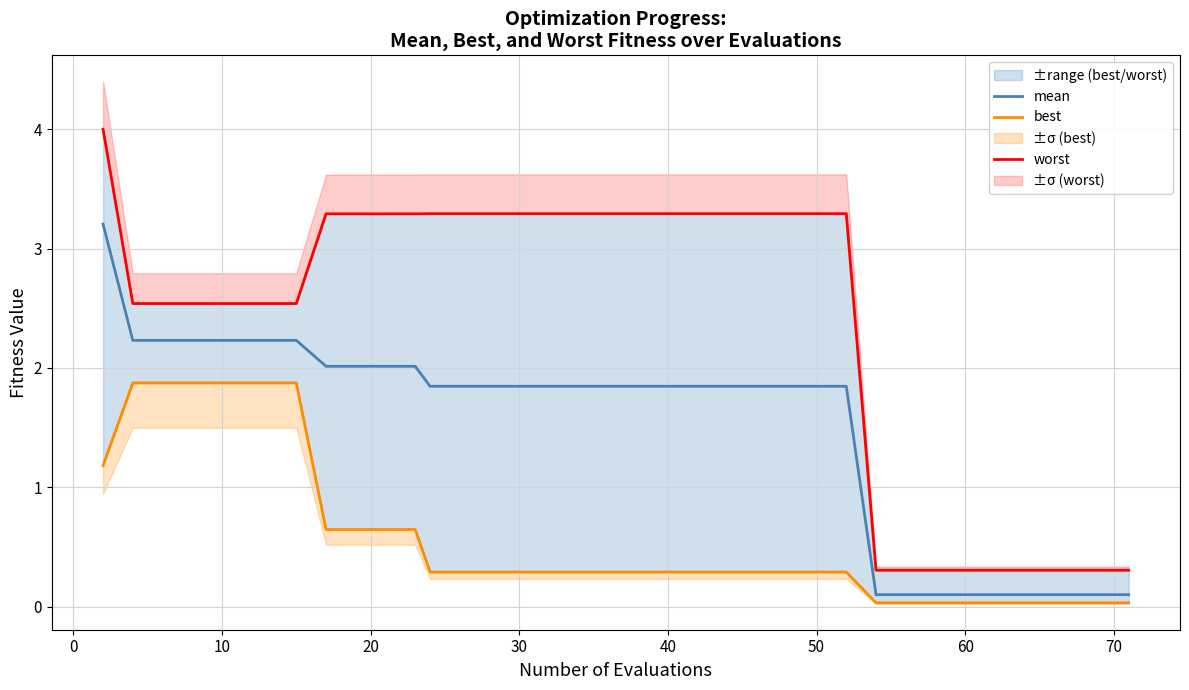

True or false: mean and best intersect in this chart.

False